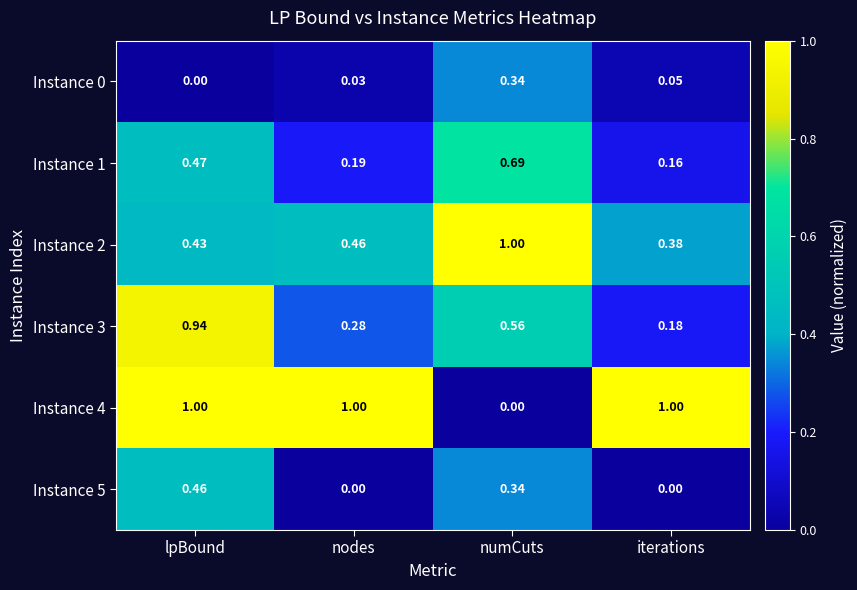

At which category is the sum across all series the highest?

lpBound